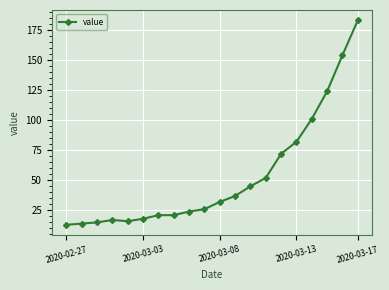

What is the difference between the second highest and minimum values?

141